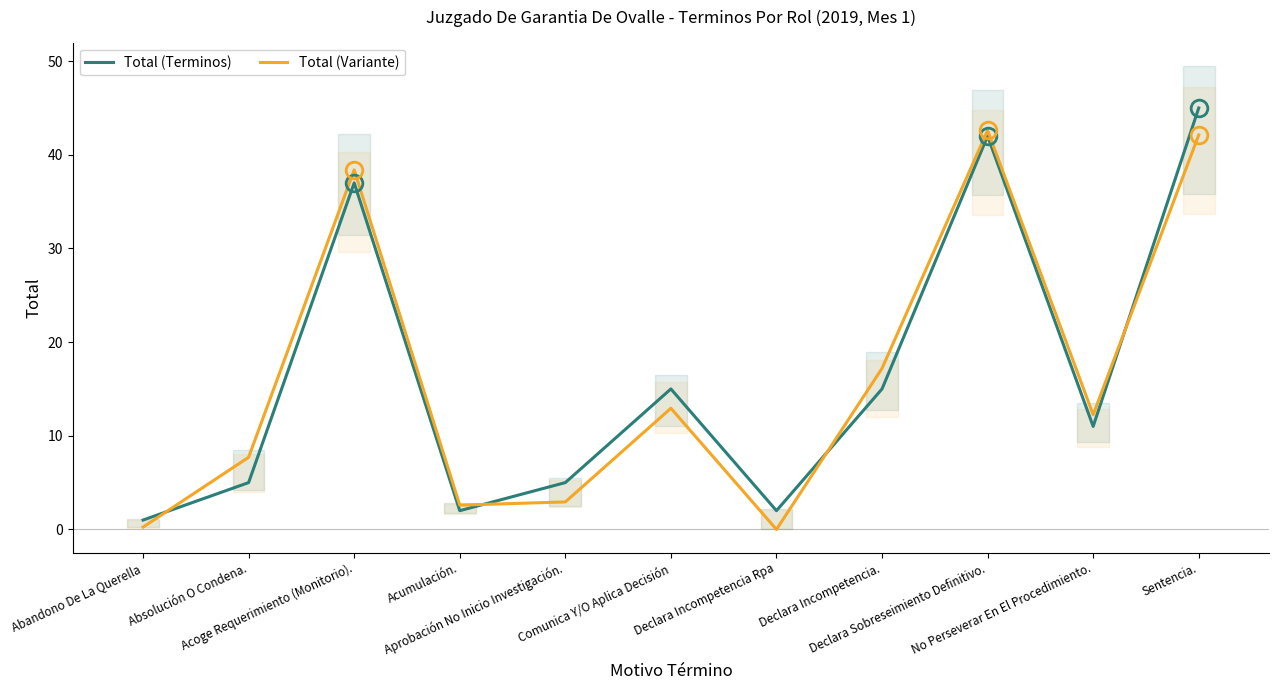

Where is the first local minimum for Total (Terminos)?

Acumulación.